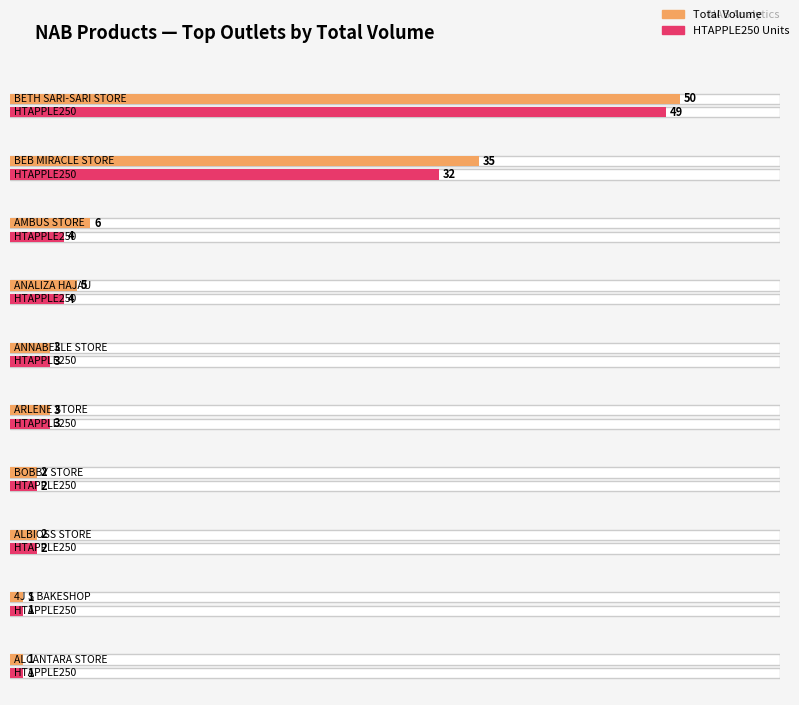

True or false: CALI CAN has a value of 2 at BOBBY STORE.

False